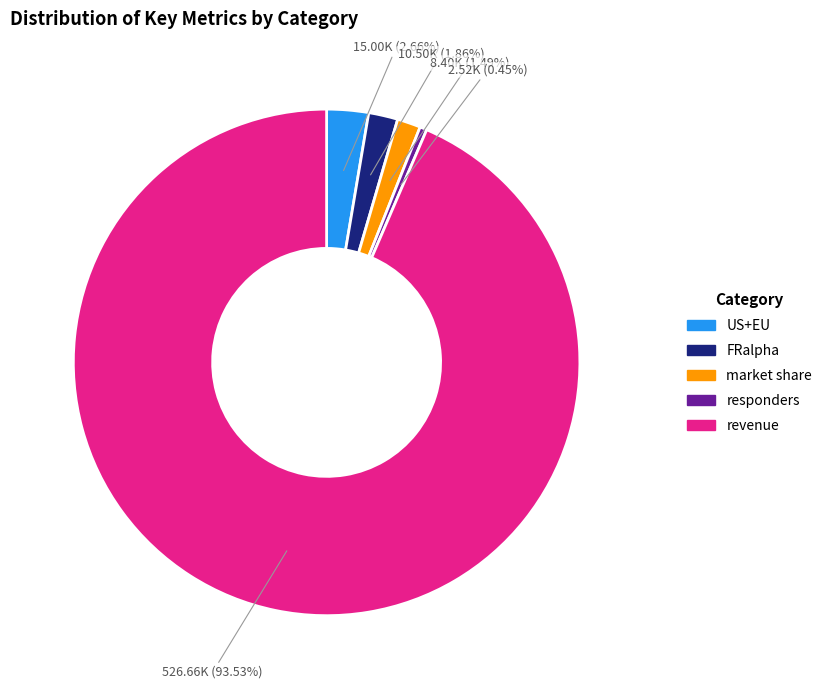

Count the number of slices in the pie.

5